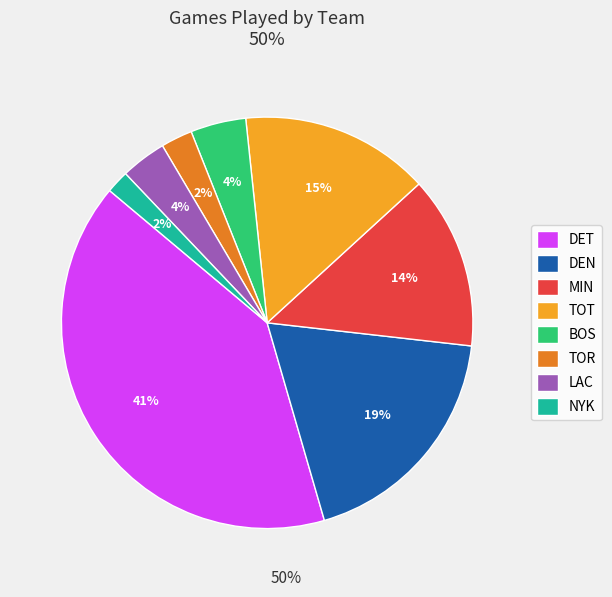

How many segments does this pie chart have?

8